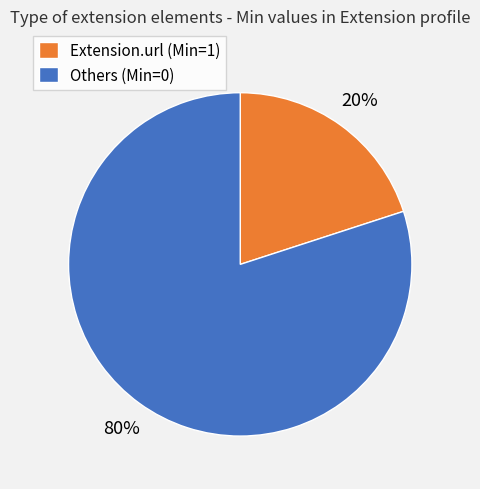

Which category accounts for the majority?

Others (Min=0)